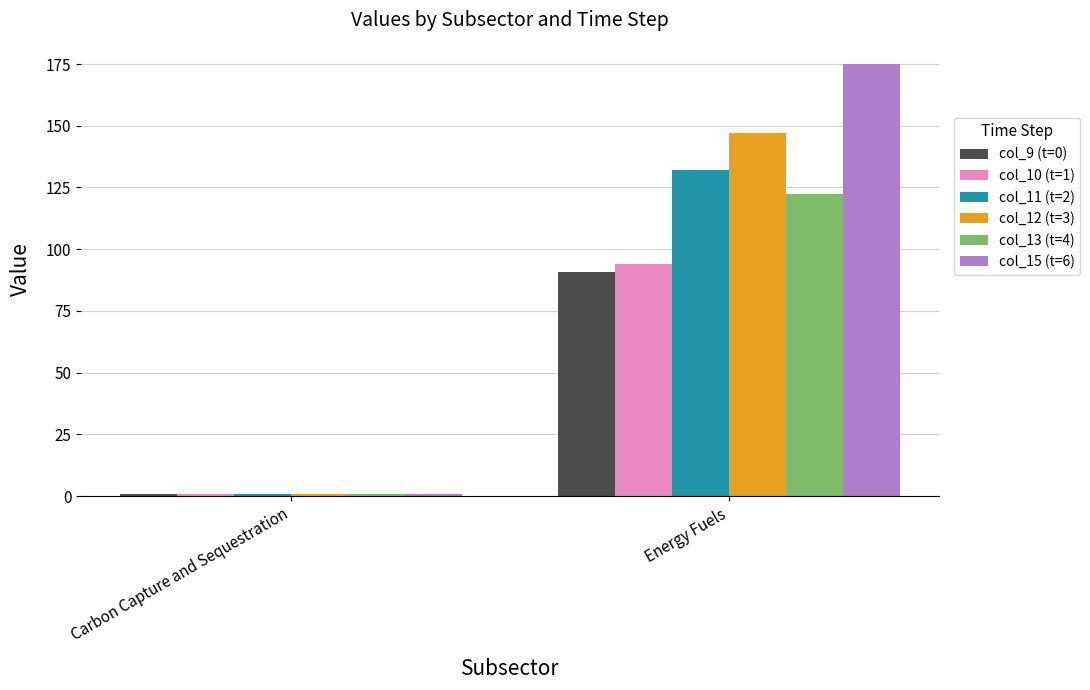

What is the difference between the maximum and minimum values in the col_10 (t=1) series?

92.9